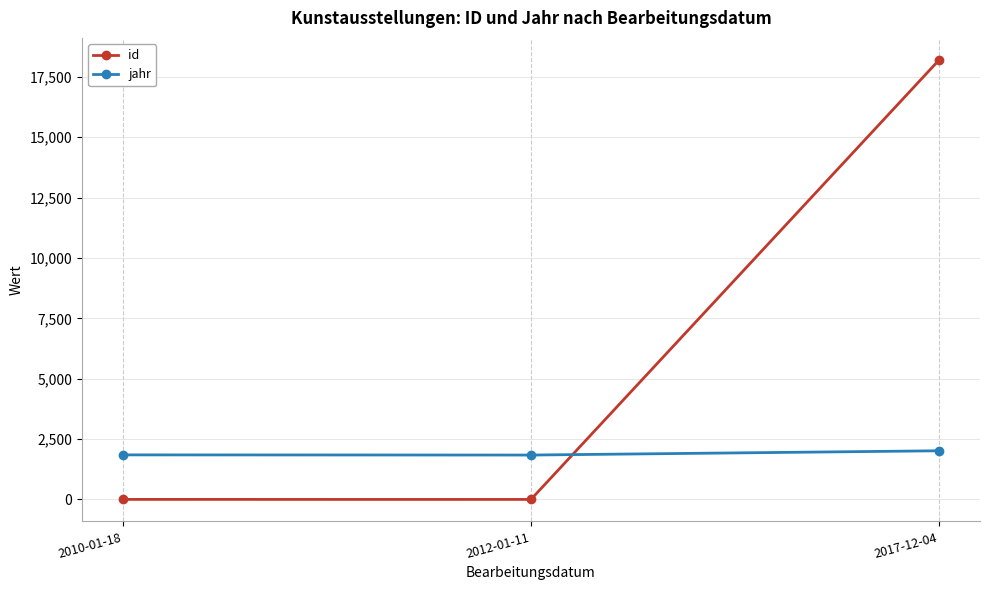

What is the spread (max minus min) of values at 2012-01-11?

1838